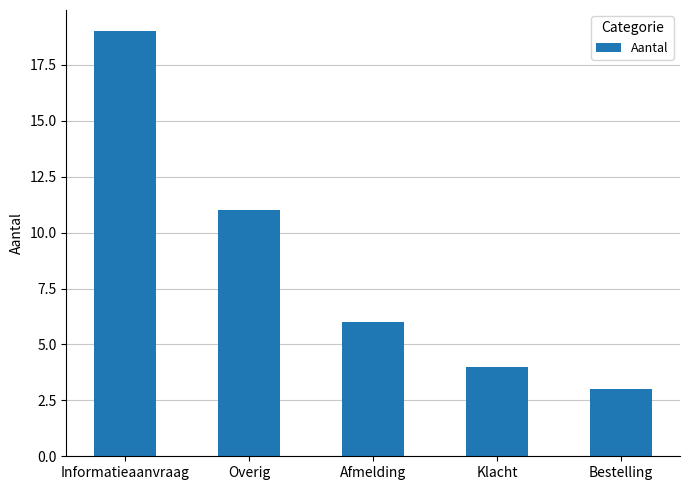

The chart shows a value of 1 at Bestelling. True or false?

False